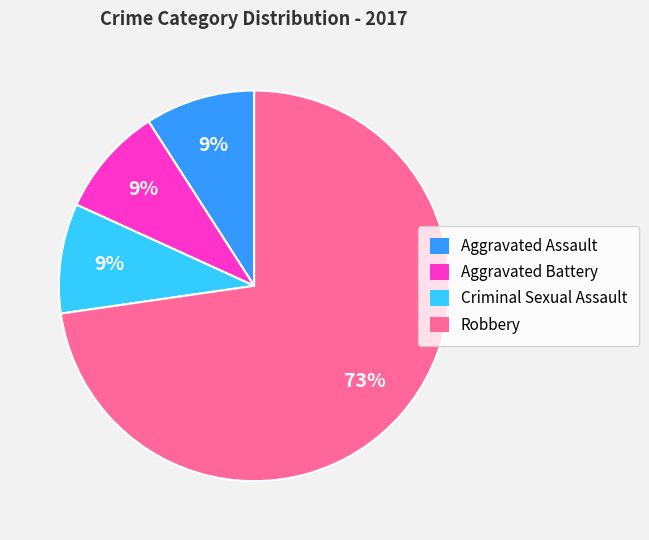

How many segments does this pie chart have?

4